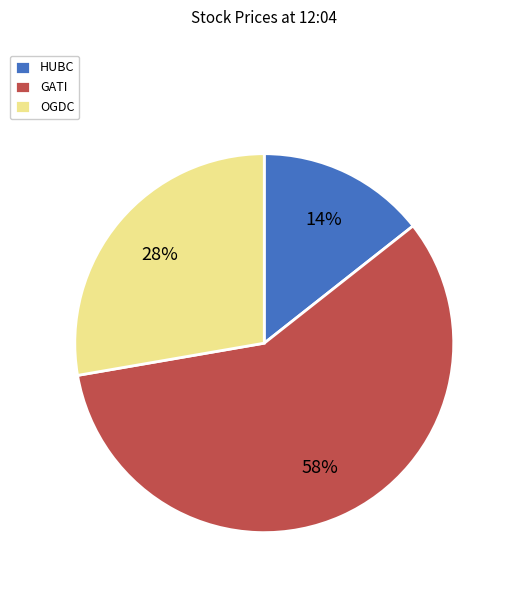

To the nearest percent, what is the difference between the largest and smallest slice percentages?

44%